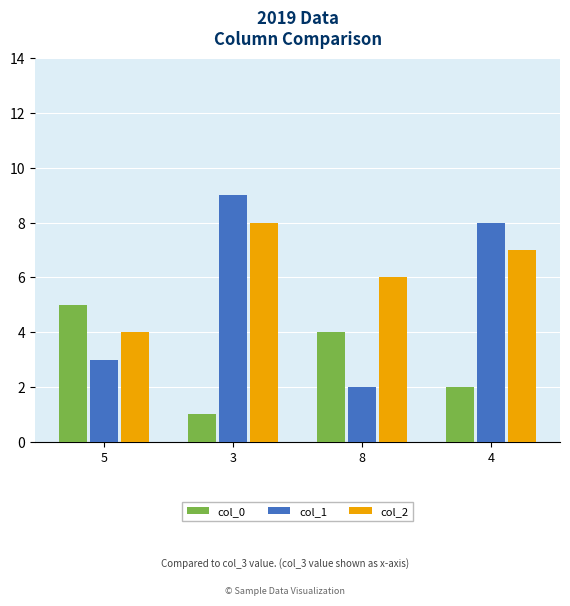

How many values in the col_1 series are below 8?

2